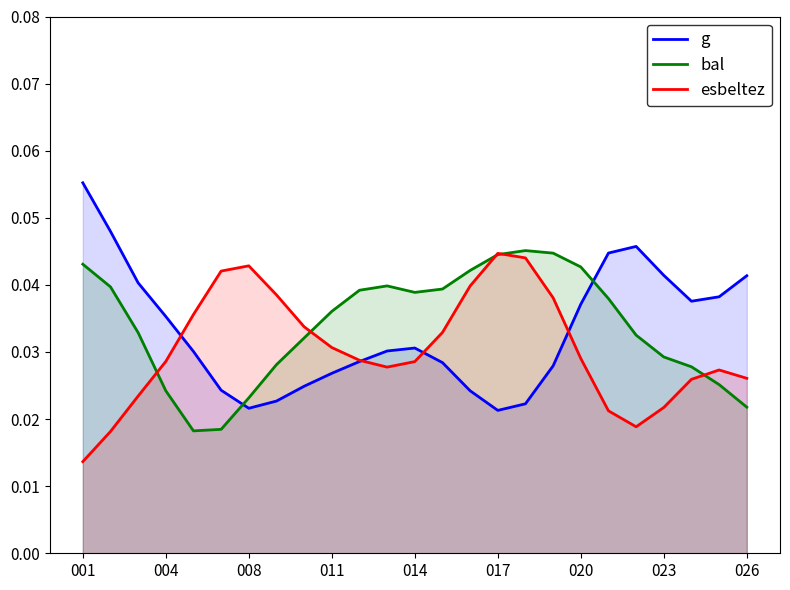

After their last crossing, which series has the higher values: bal or g?

g